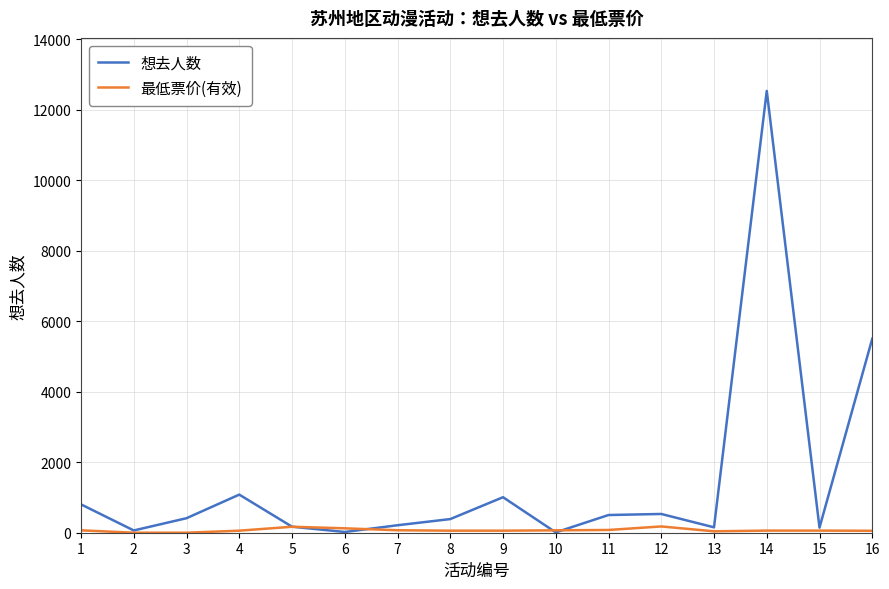

At which category is the sum across all series the highest?

14